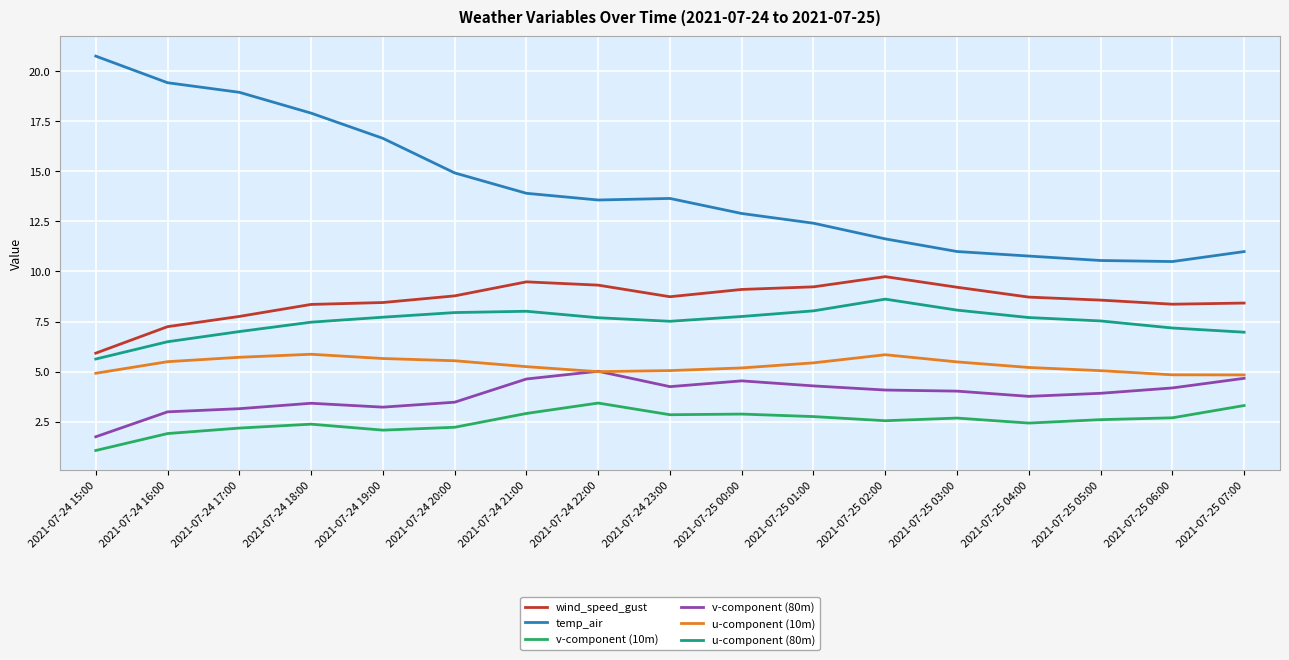

The value of v-component (80m) at 2021-07-24 16:00 is 4.5. True or false?

False